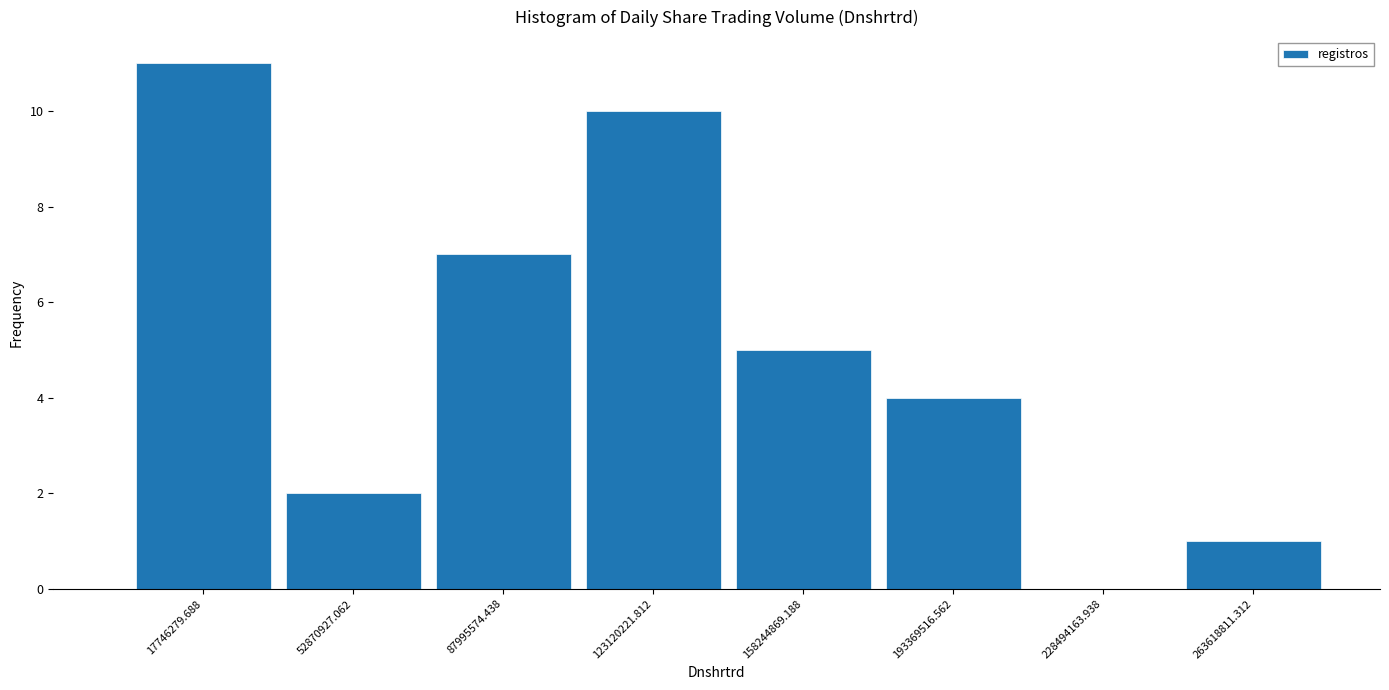

What is the height of the bar covering 0 to 35000000 on the x-axis? Neither the bar edges nor the heights are printed on the chart, so give them approximately, as read against the axes.

11